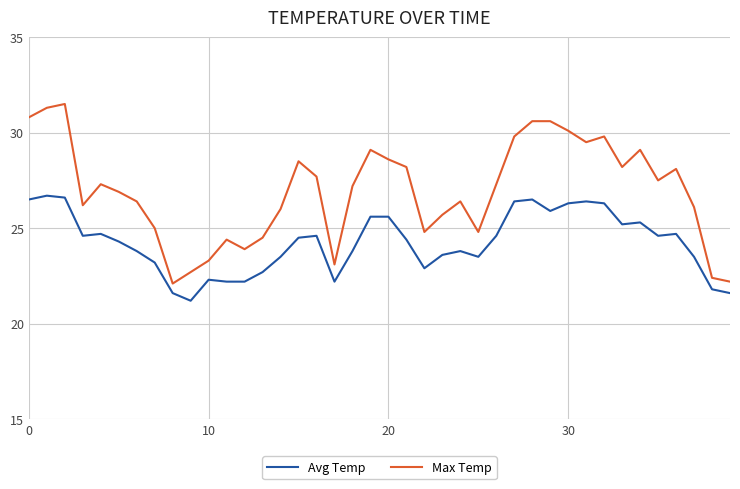

List the series in order of their peak value, lowest first.

Avg Temp, Max Temp